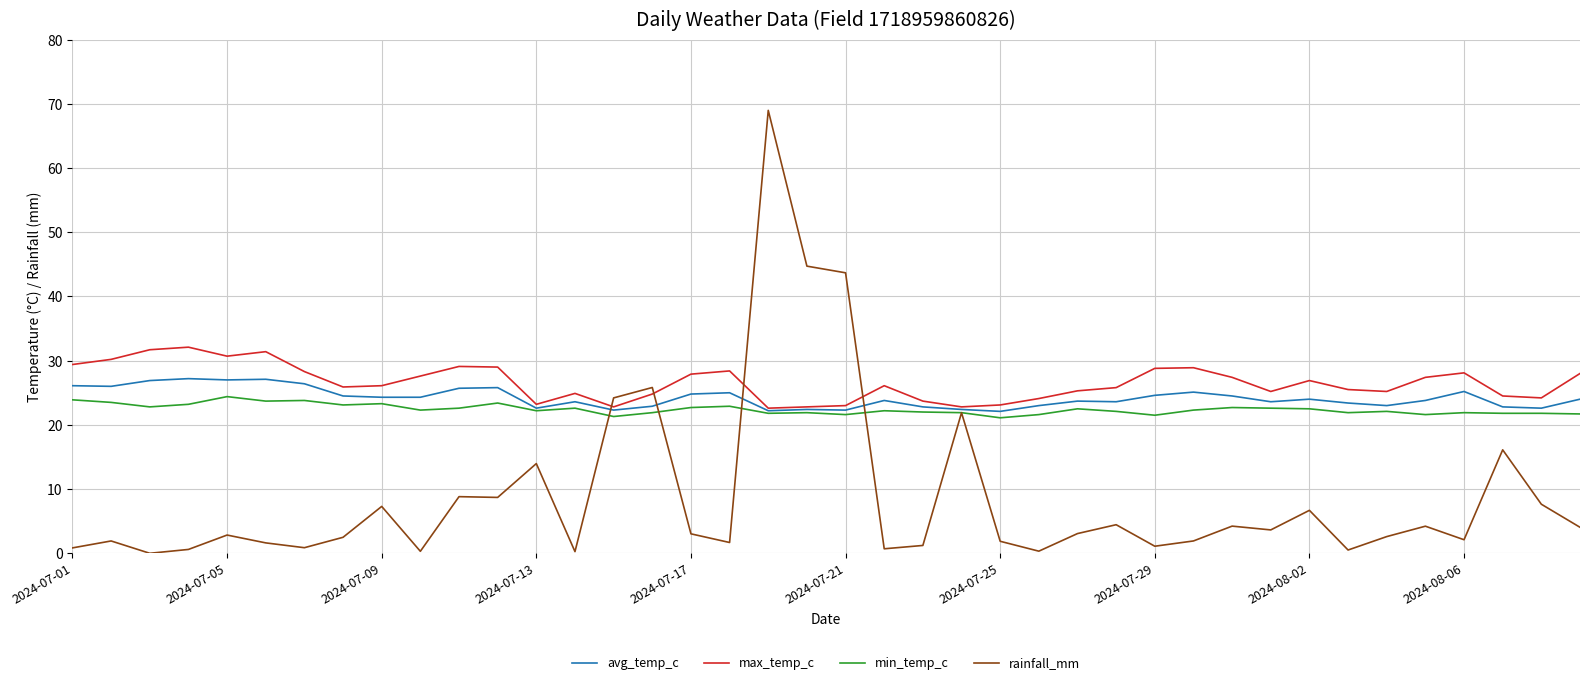

Which series has the largest total across all categories?

max_temp_c